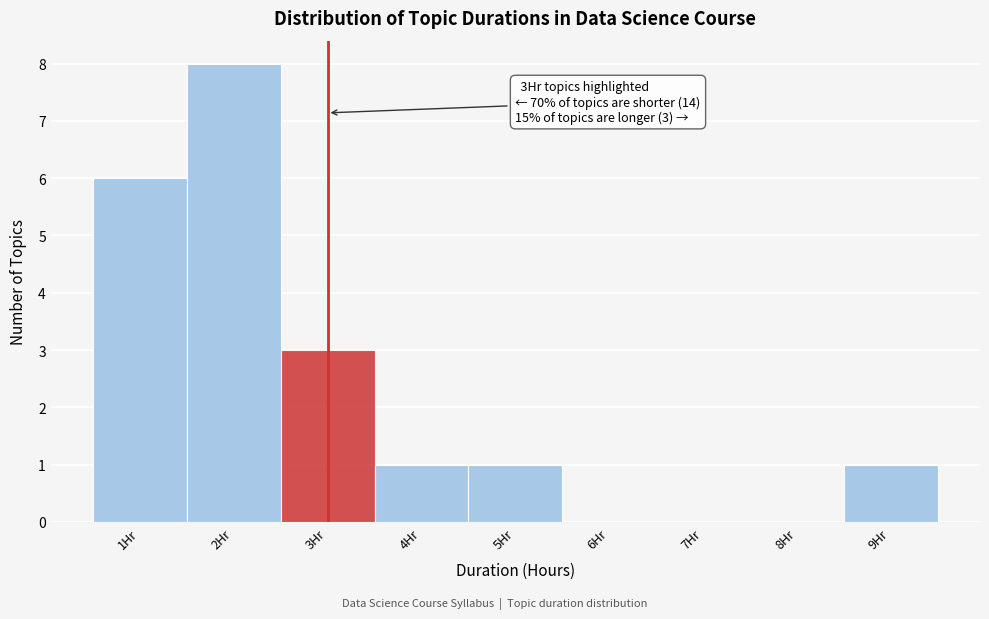

Over which range of the x-axis is the bar tallest?

1.5 to 2.5